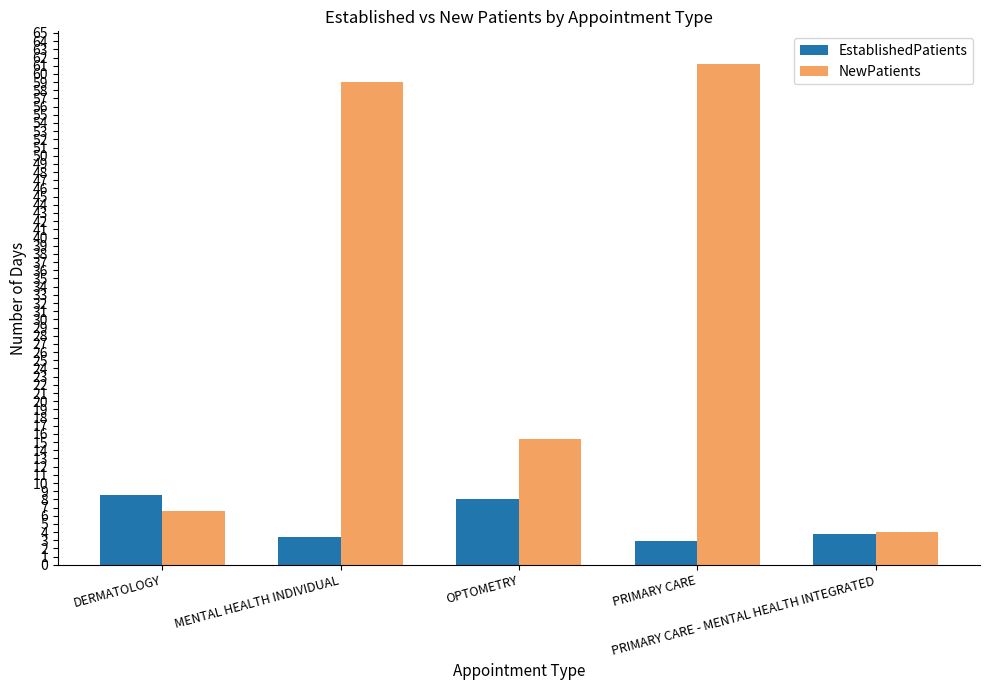

True or false: NewPatients has a value of 7.8 at OPTOMETRY.

False